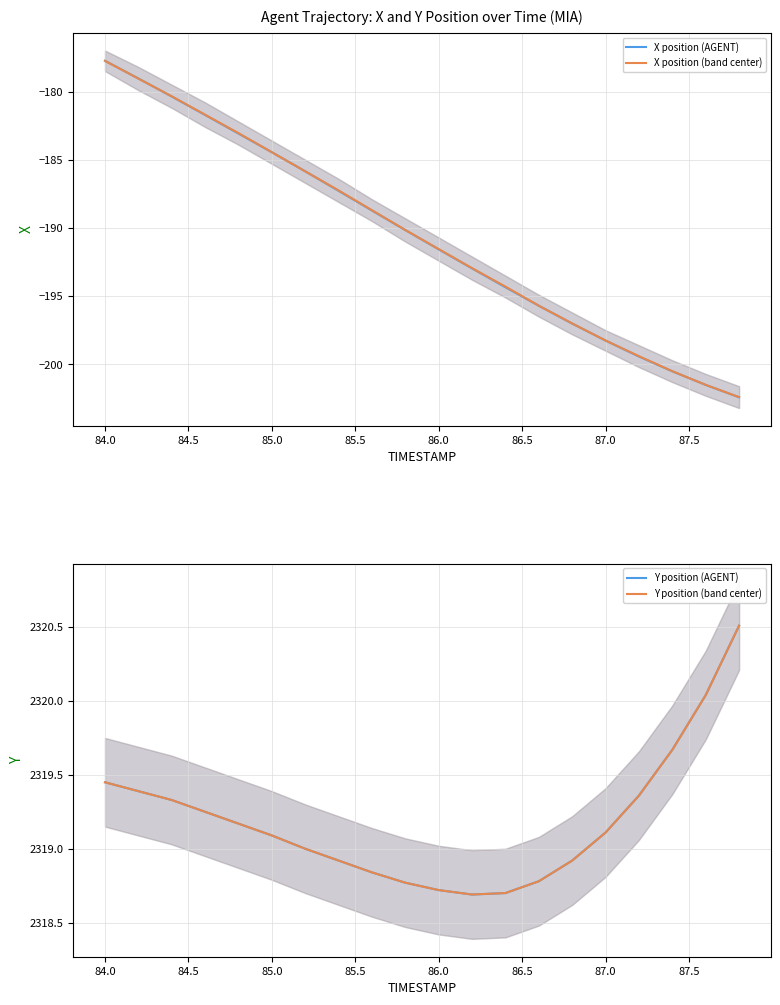

What is the maximum value for X position (AGENT)?

-177.8